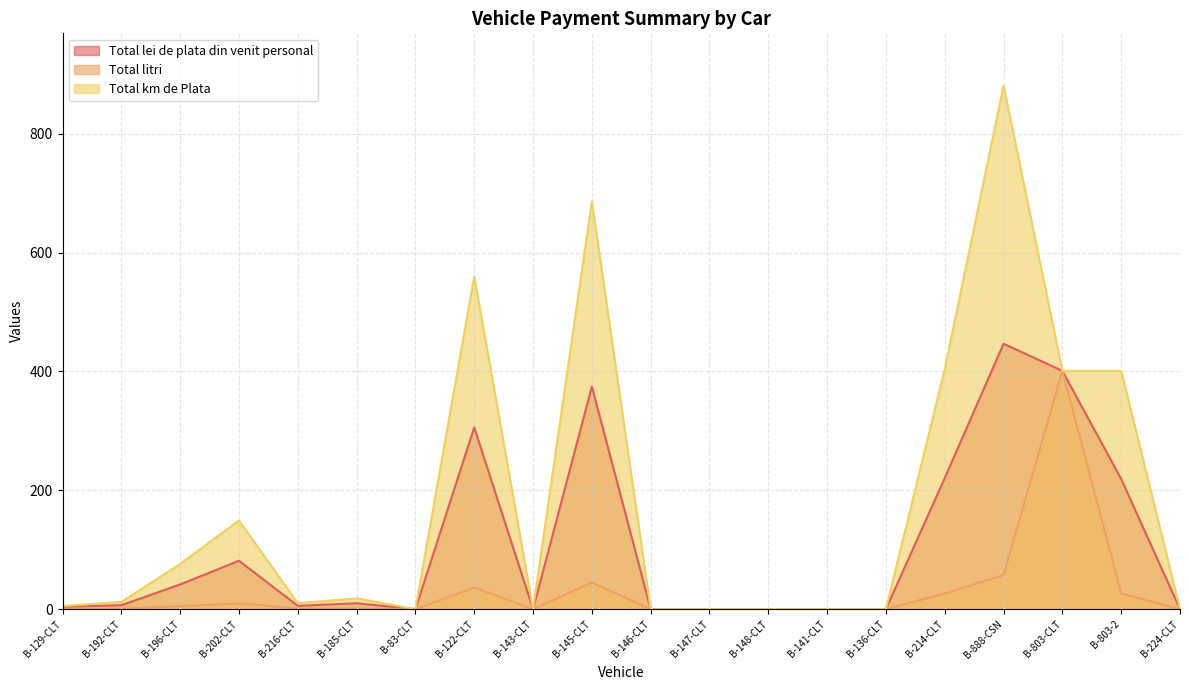

What is the label of the 3rd point from the right?

B-803-CLT